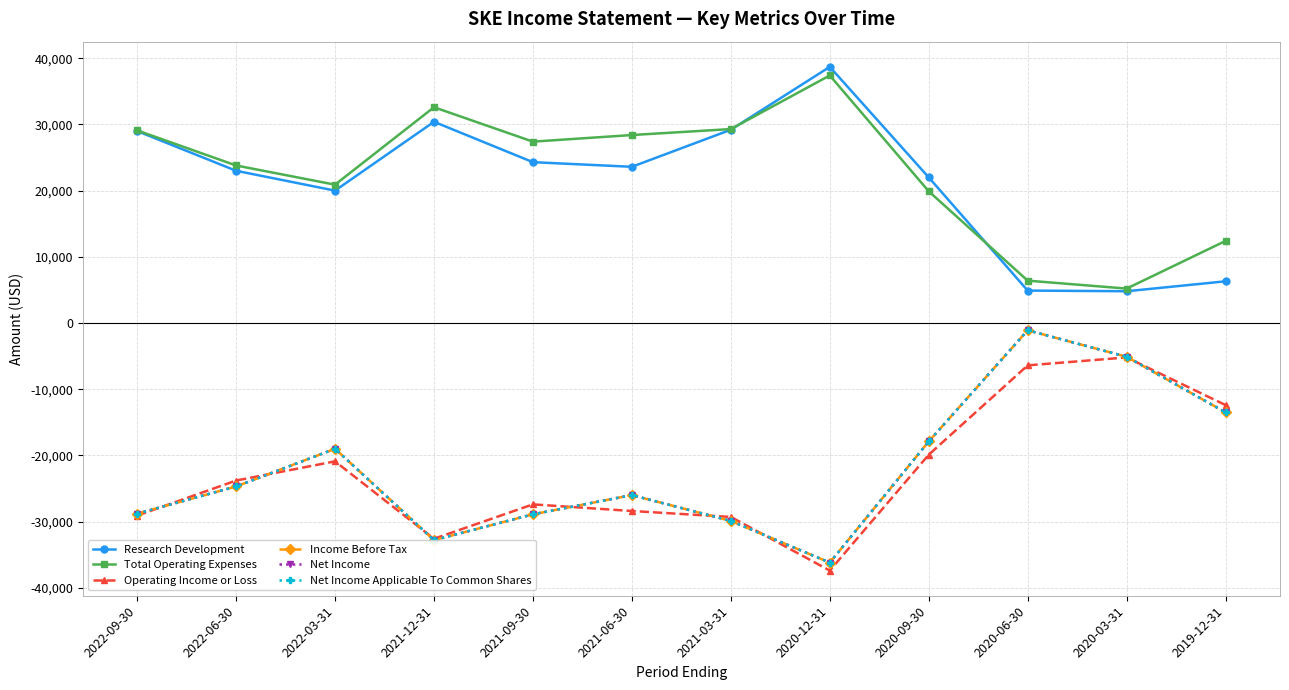

At which category does the chart reach its minimum across all series?

2020-12-31